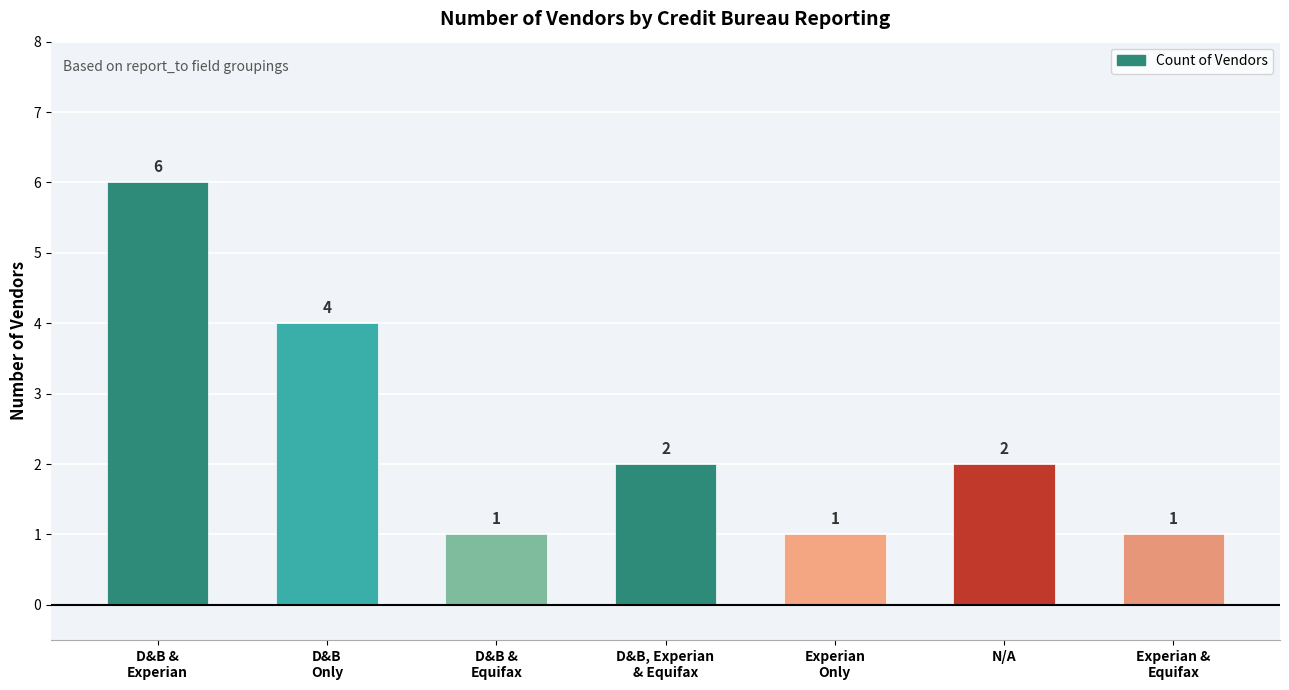

What is the value of the 4th bar from the left?

2